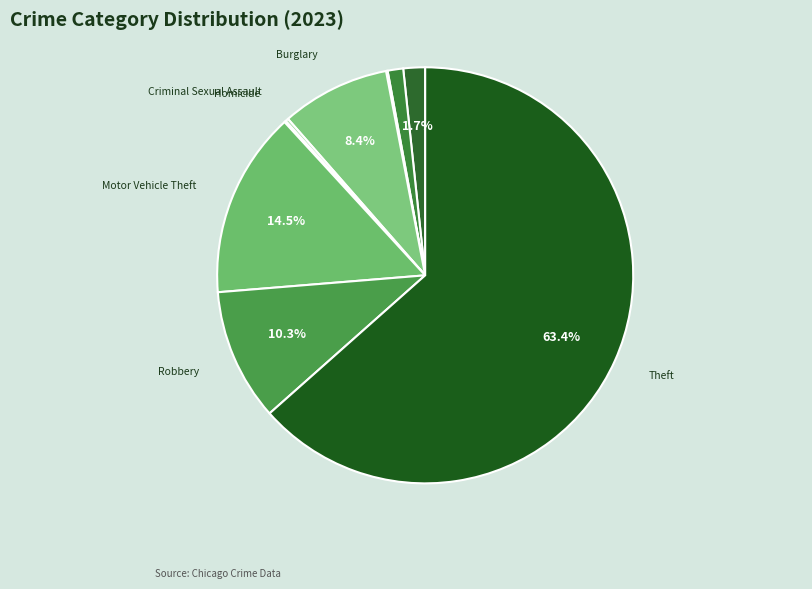

Is Burglary the majority of the pie?

No